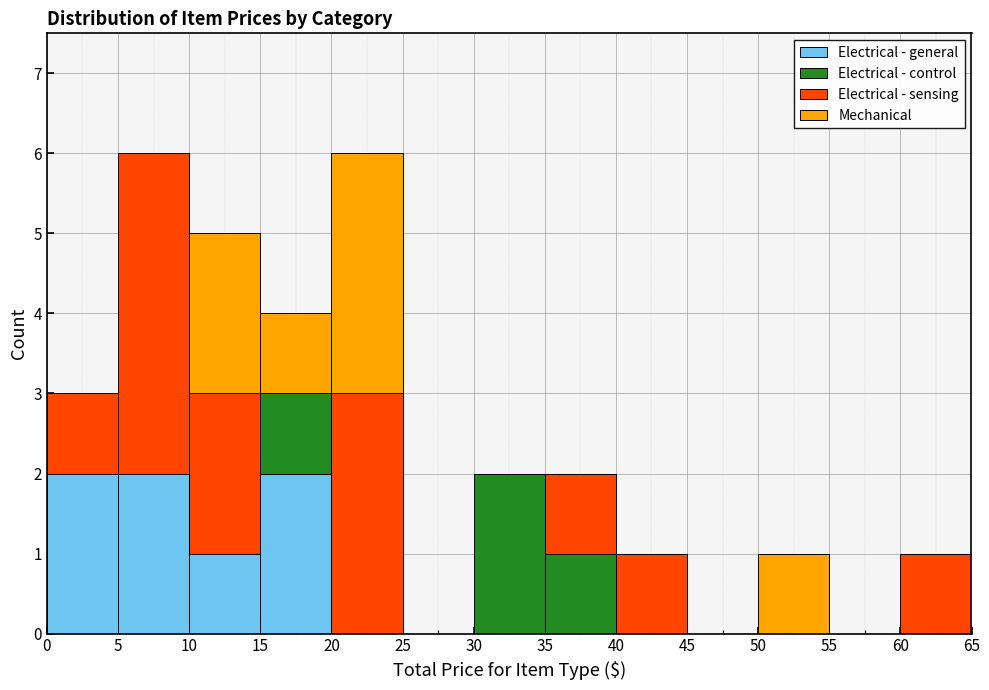

Reading left to right, transcribe this chart: for each stacked bar, give the range it covers on the x-axis and its total height. The values are not printed on the chart, so give them approximately, as read against the axis.

0 to 5: 3
5 to 10: 6
10 to 15: 5
15 to 20: 4
20 to 25: 6
25 to 30: 0
30 to 35: 2
35 to 40: 2
40 to 45: 1
45 to 50: 0
50 to 55: 1
55 to 60: 0
60 to 65: 1